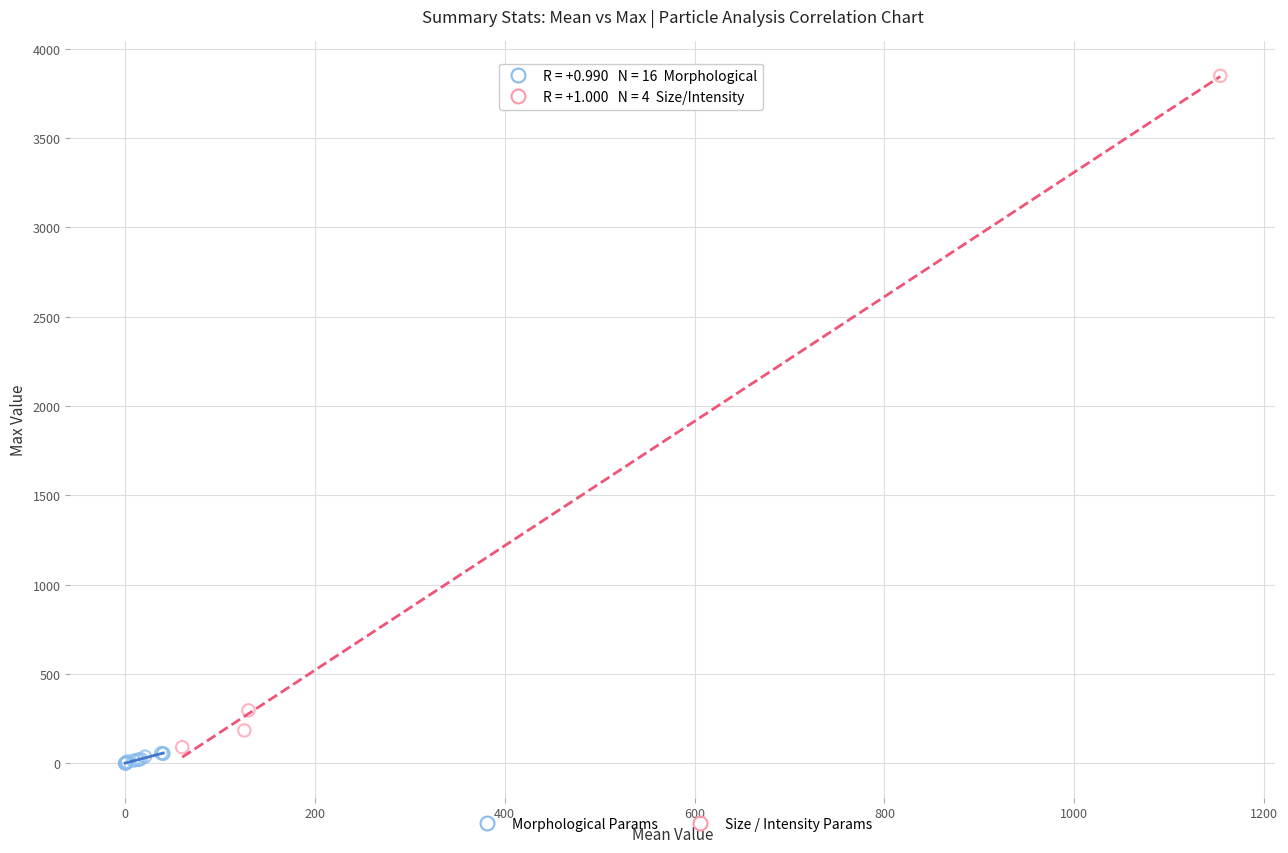

Which series reaches the maximum Y coordinate?

Size / Intensity Params